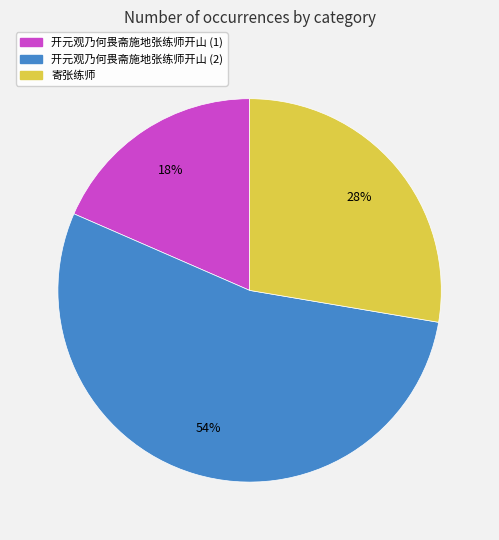

Which category accounts for the majority?

开元观乃何畏斋施地张练师开山 (2)